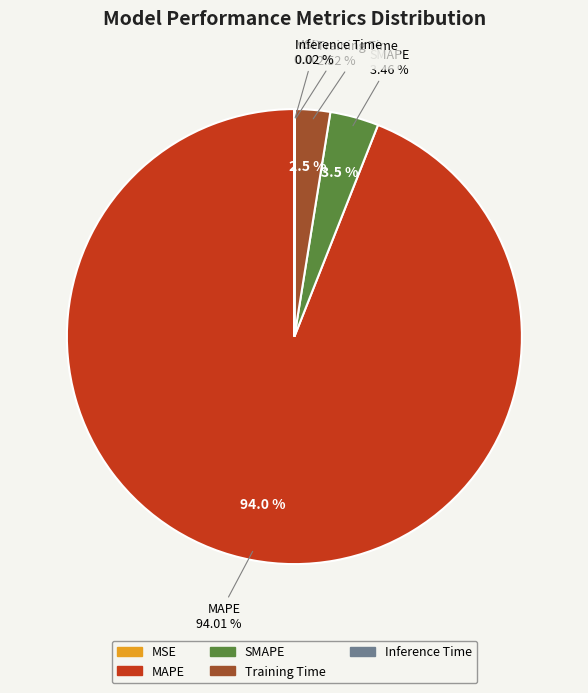

What percentage do MSE and MAPE together represent?

94.0%